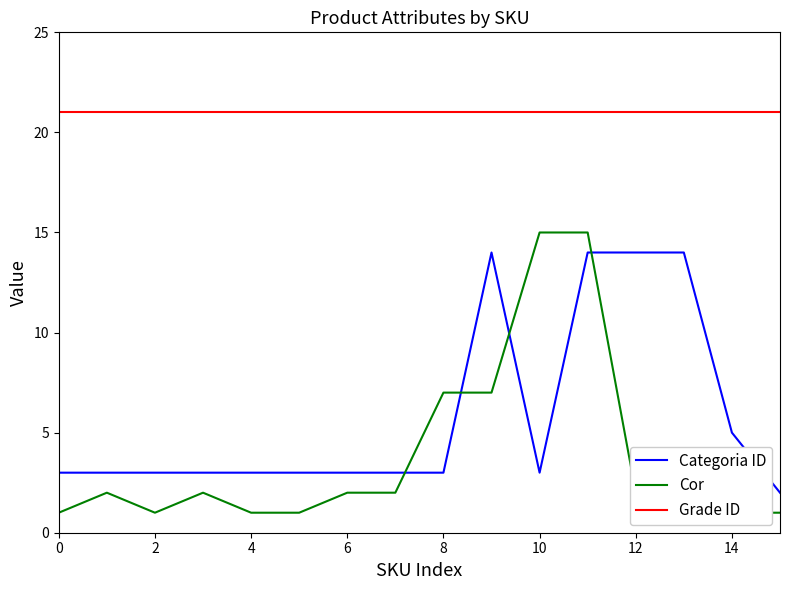

True or false: Categoria ID has a value of 3 at 0.

True